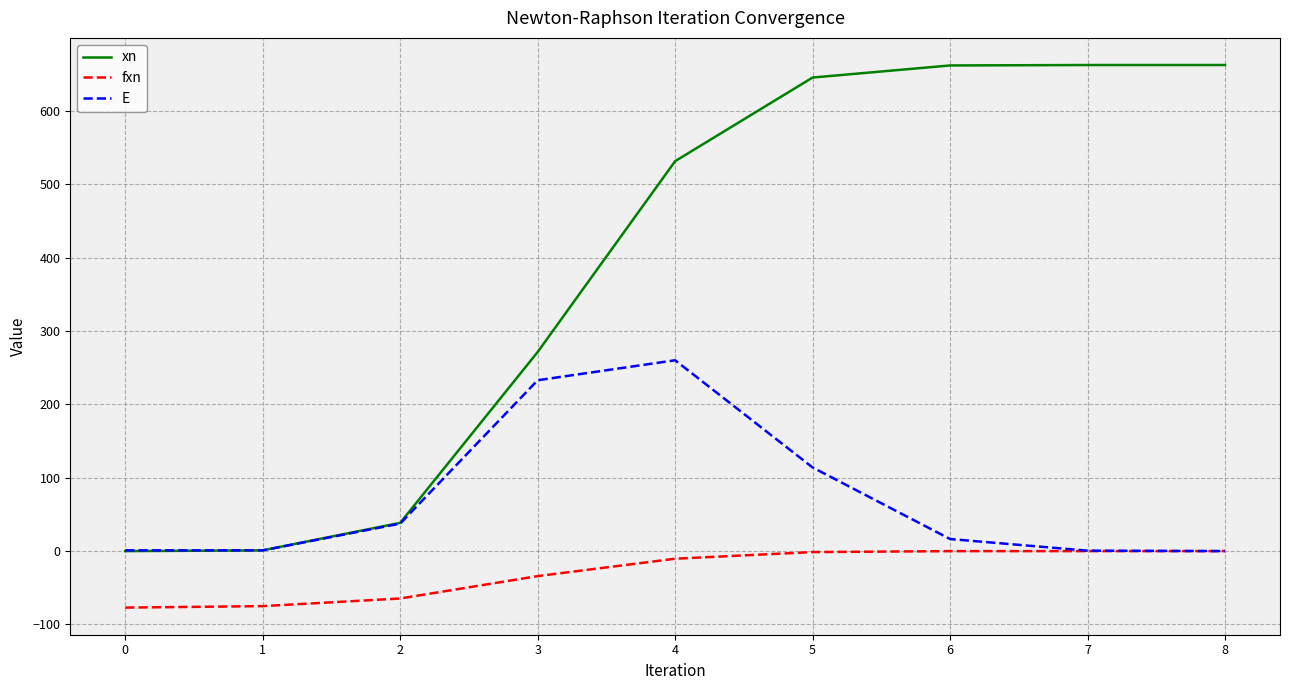

List the series in order of their peak value, highest first.

xn, E, fxn